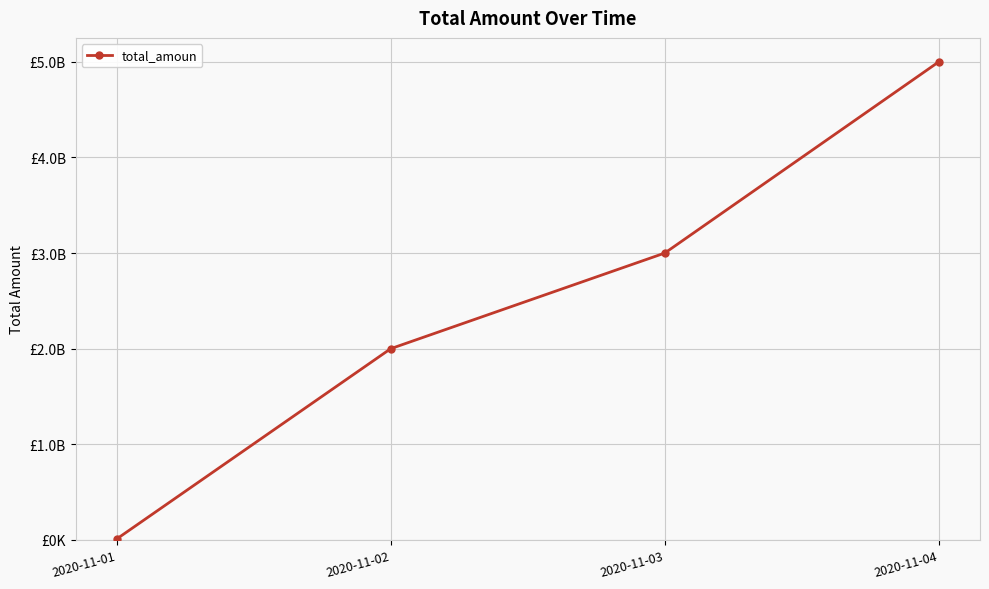

Reading left to right, extract all data points from this chart.

10000000	2000000000	3000000000	5000000000